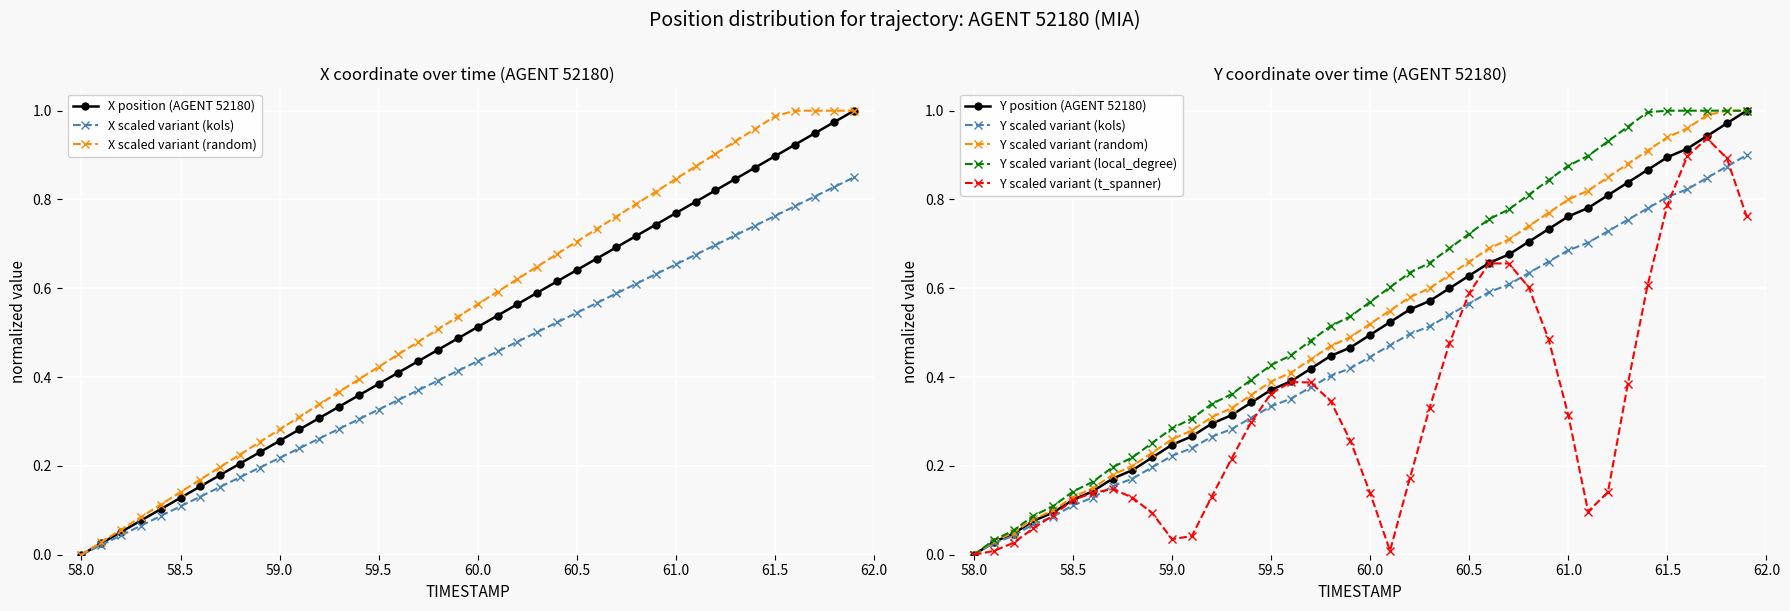

Which series has the largest range (max minus min)?

X (AGENT 52180)